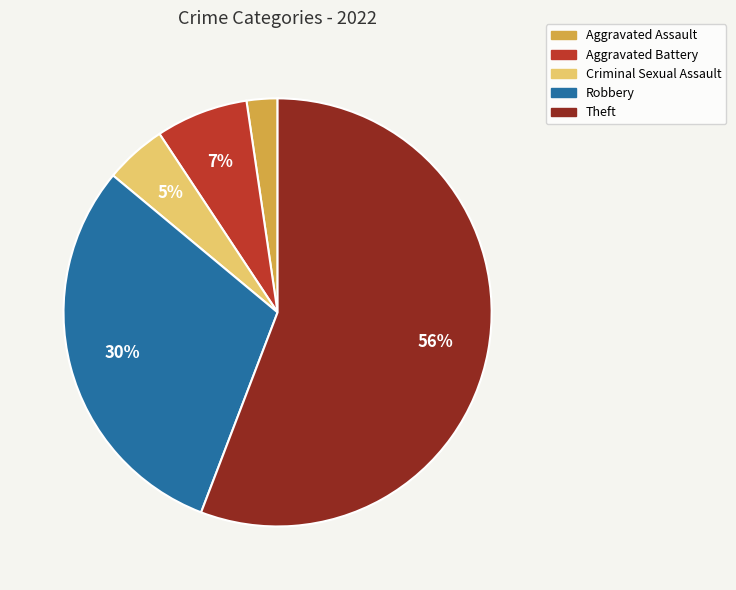

Approximately how many times larger is the value at Aggravated Assault compared to Aggravated Battery?

0.3